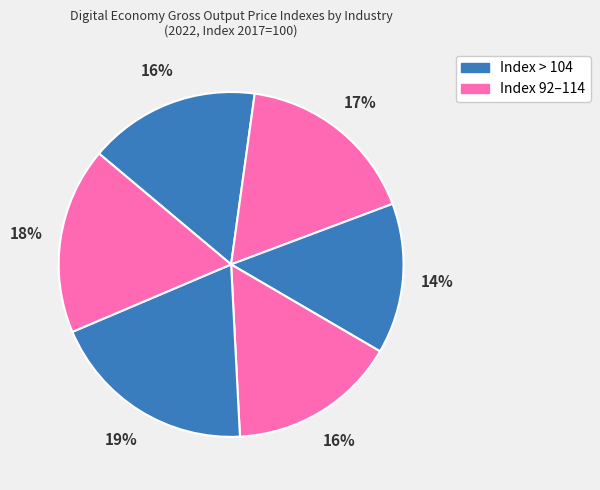

How many segments does this pie chart have?

6